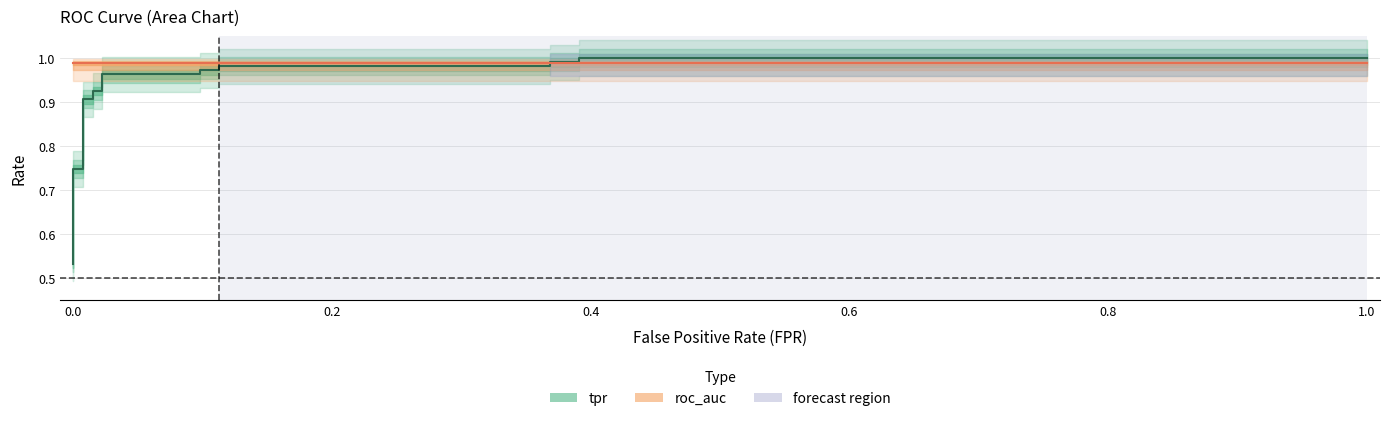

The roc_auc series shows 0.4 at 18. True or false?

False